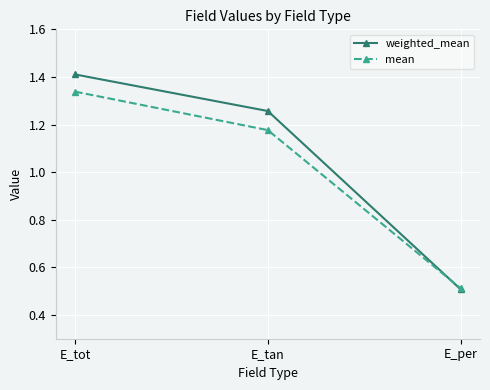

How many lines are shown in the chart?

2